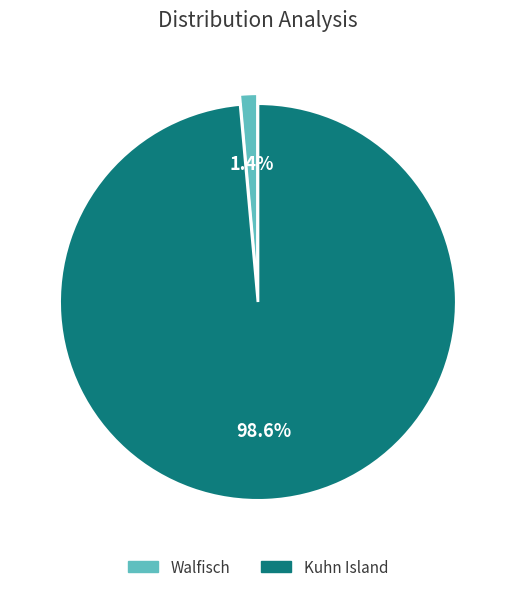

What is the largest slice in the pie chart?

Kuhn Island